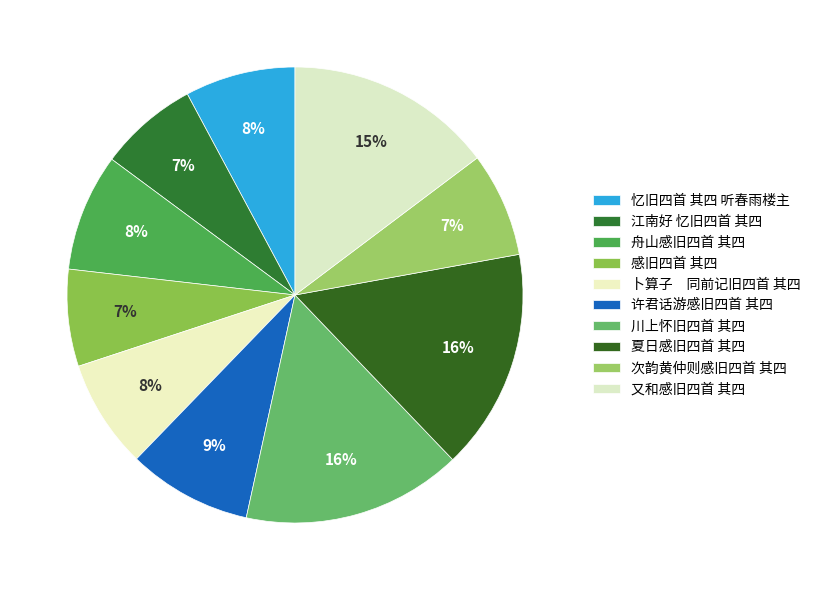

Between 许君话游感旧四首 其四 and 又和感旧四首 其四, which is larger?

又和感旧四首 其四